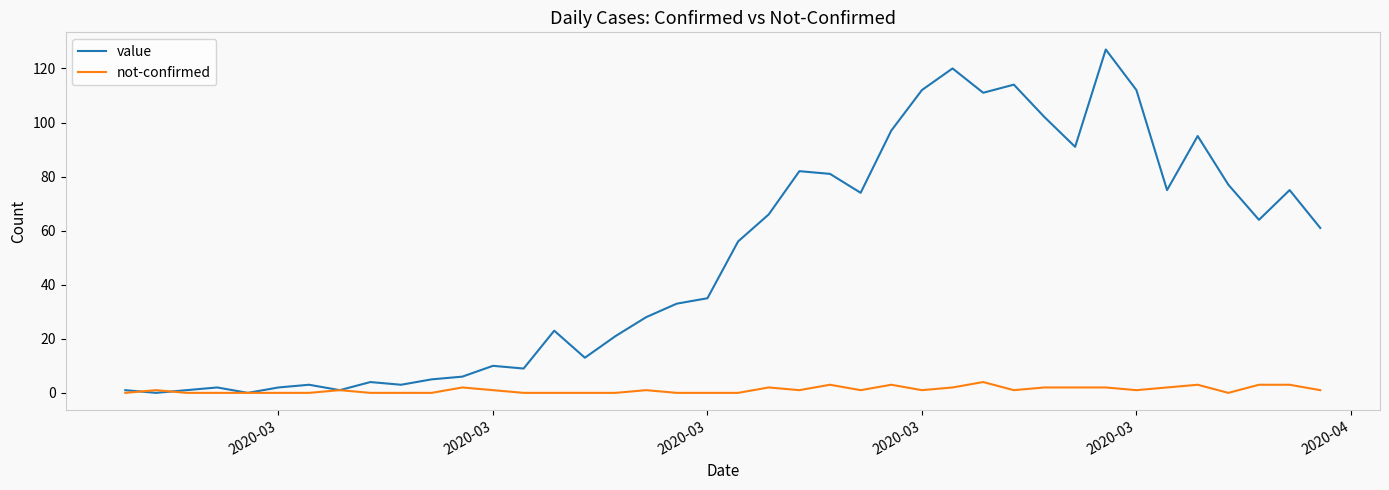

What is the average value of the value series?

50